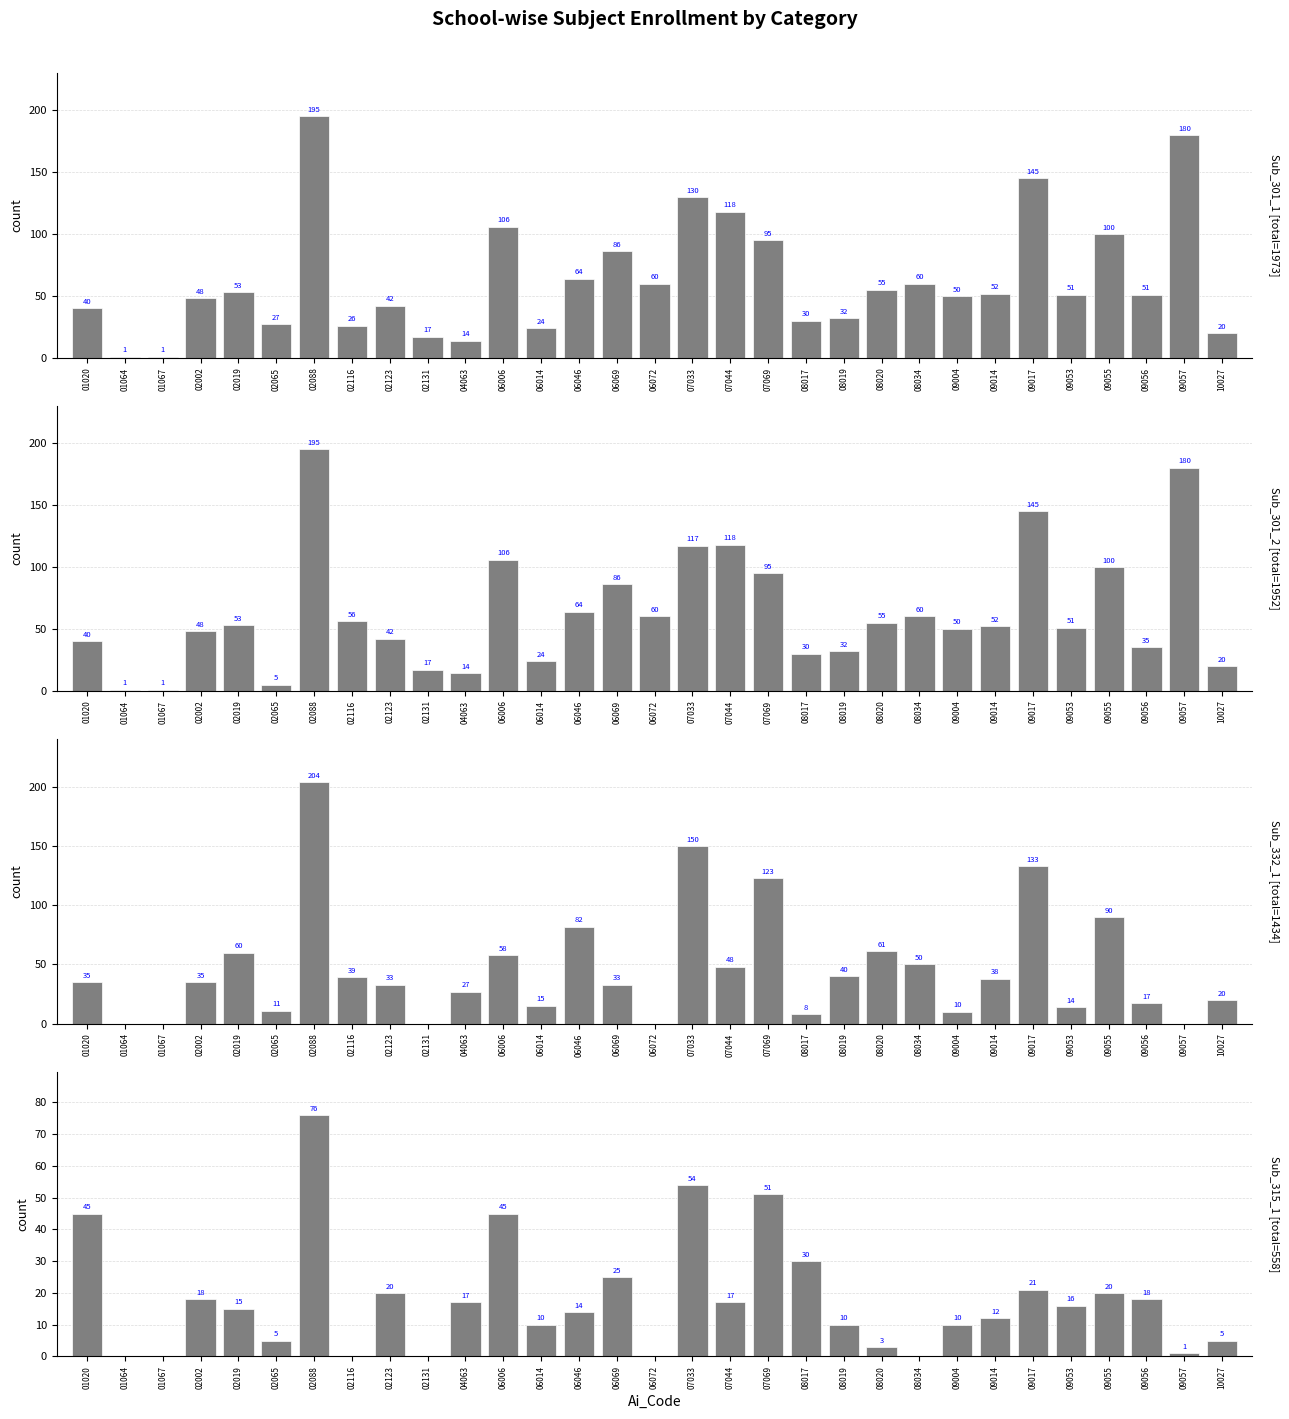

The Sub_301_2 series shows 118 at 07044. True or false?

True